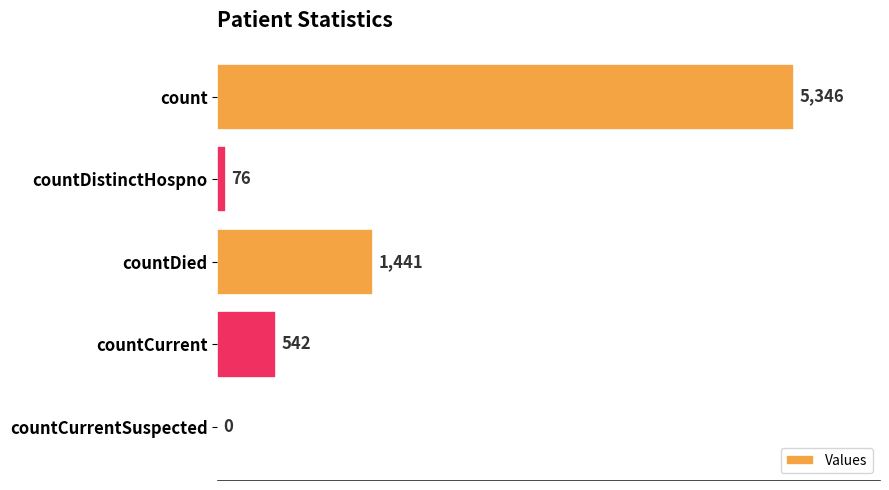

What is the sum of all values?

7405